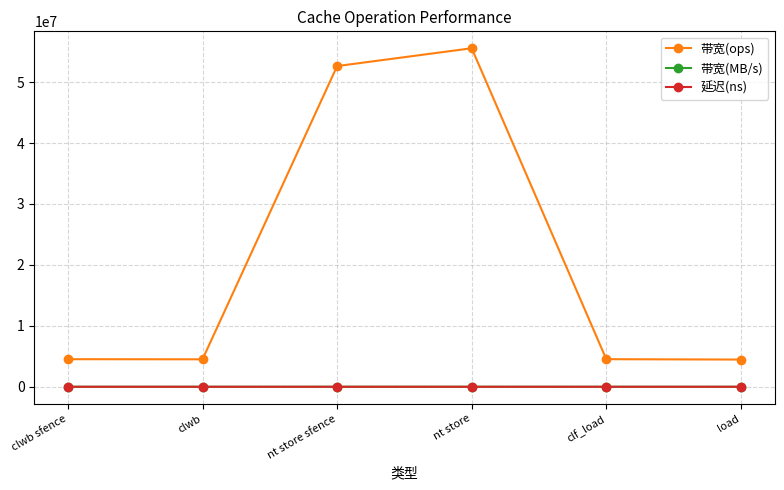

How many lines are shown in the chart?

3